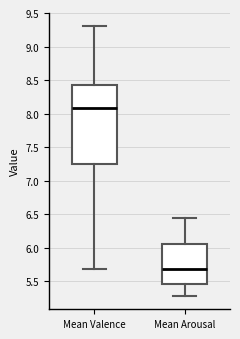

Which box's median line is the highest?

Mean Valence